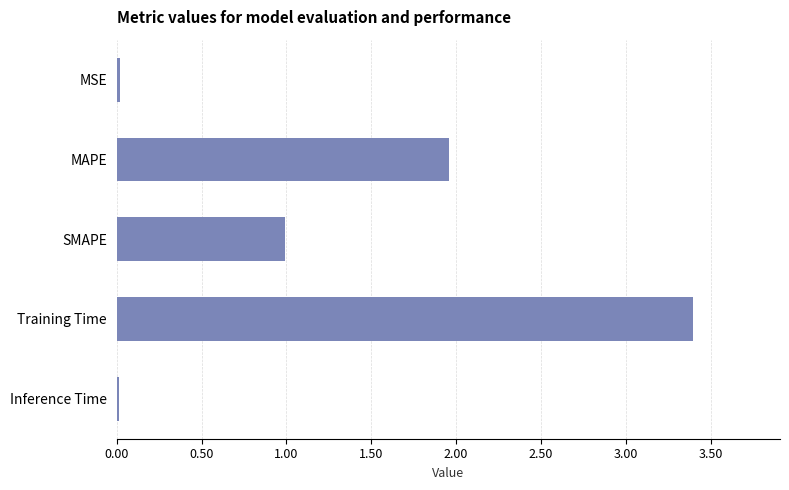

What is the greatest value displayed?

3.4